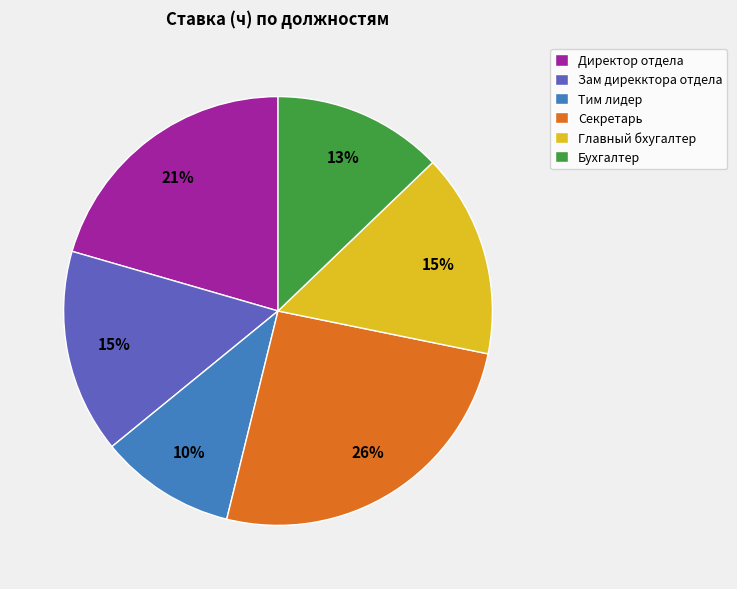

To the nearest percent, what is the combined percentage of Тим лидер and Секретарь?

36%